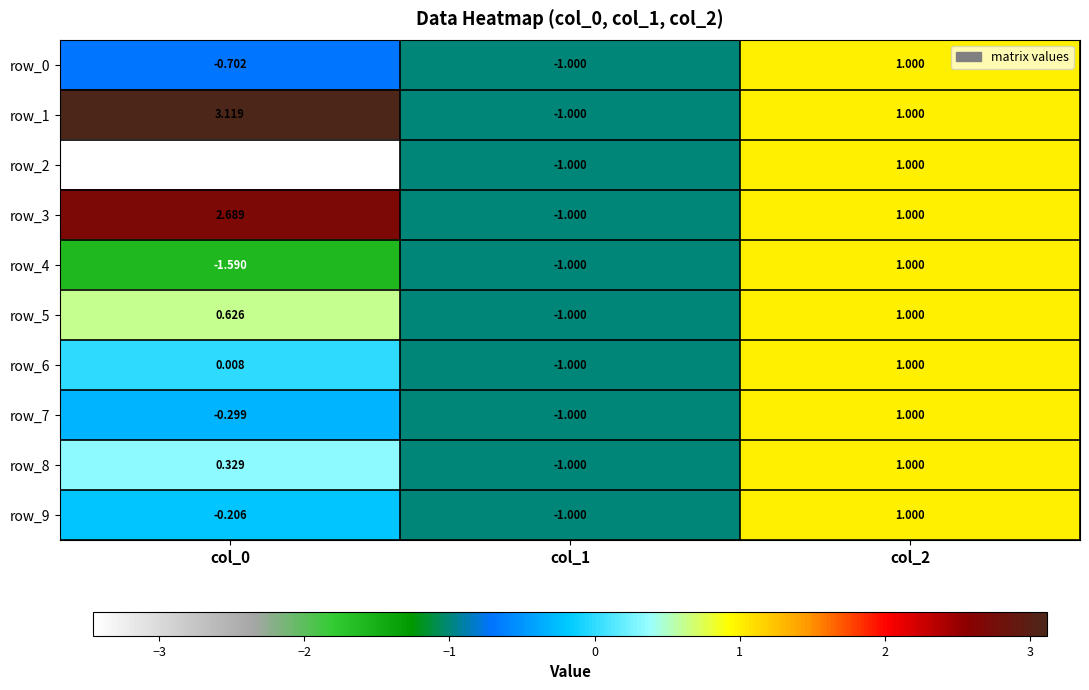

How many distinct data groups are displayed?

10